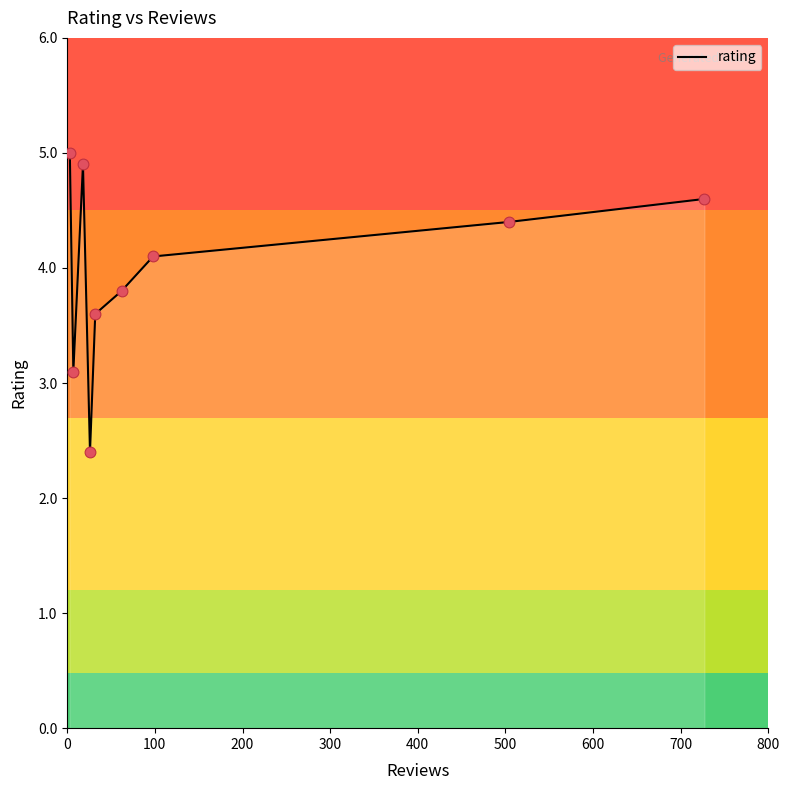

What is the maximum value shown in the chart?

5.0